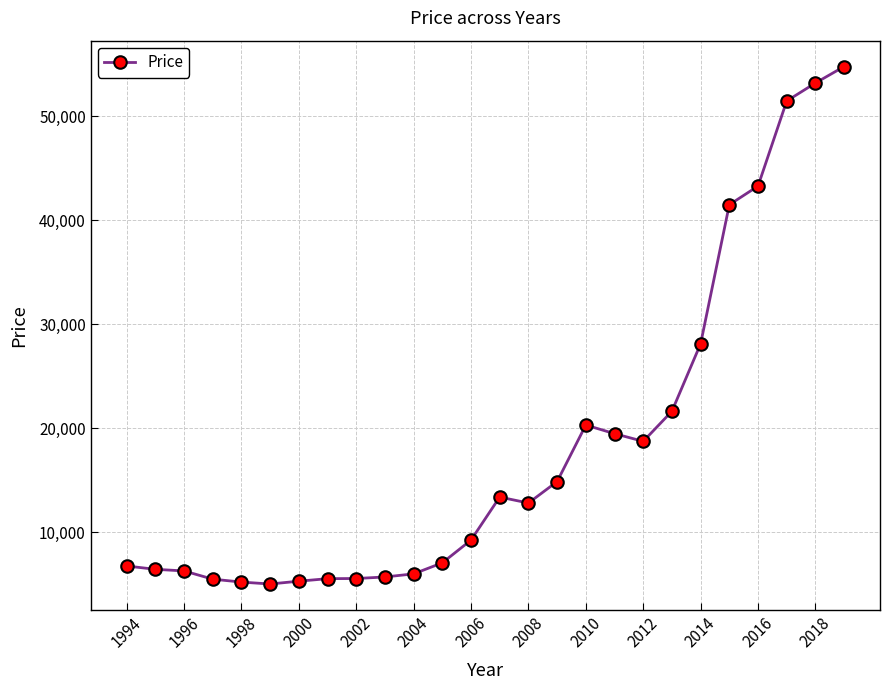

What is the difference between the maximum and minimum values?

49786